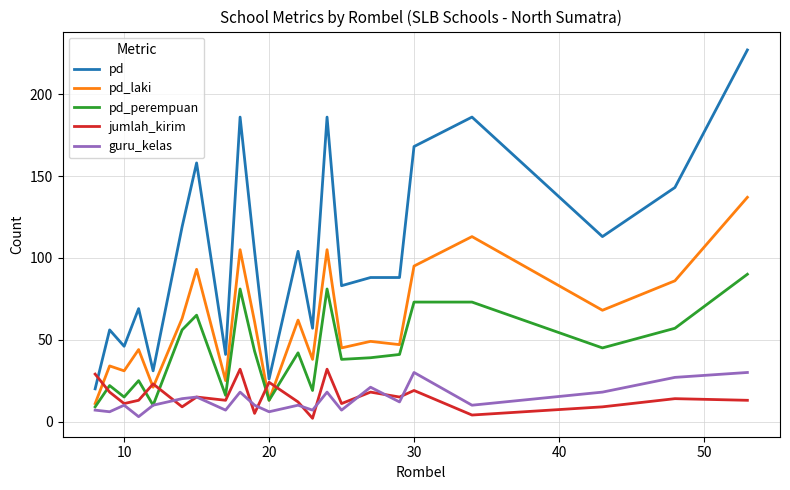

True or false: pd_laki and guru_kelas cross at least once.

False